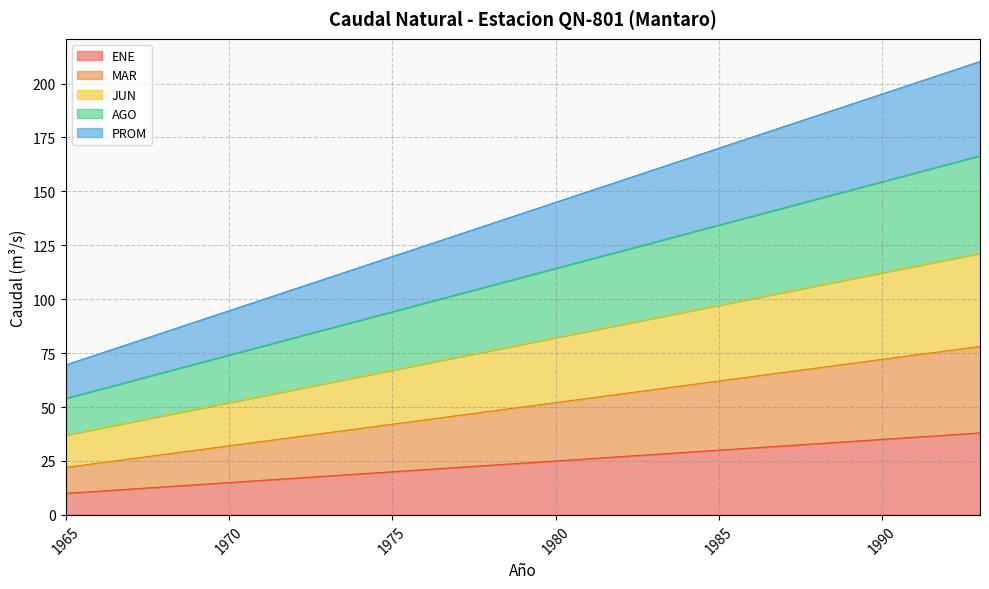

Is it true that ENE equals 49.3 at 1985?

False